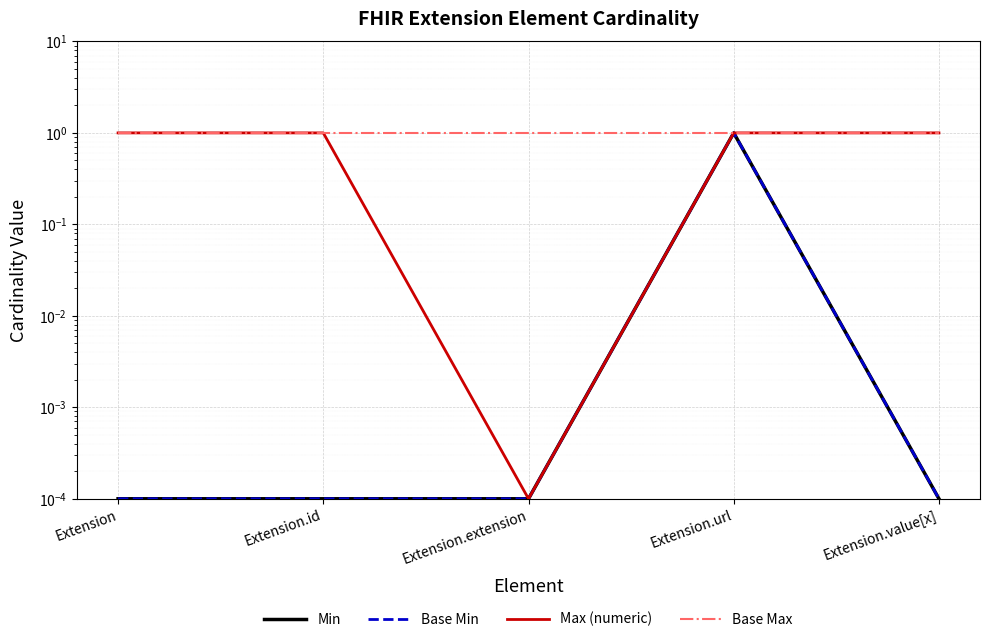

Which series has the widest spread of values?

Min